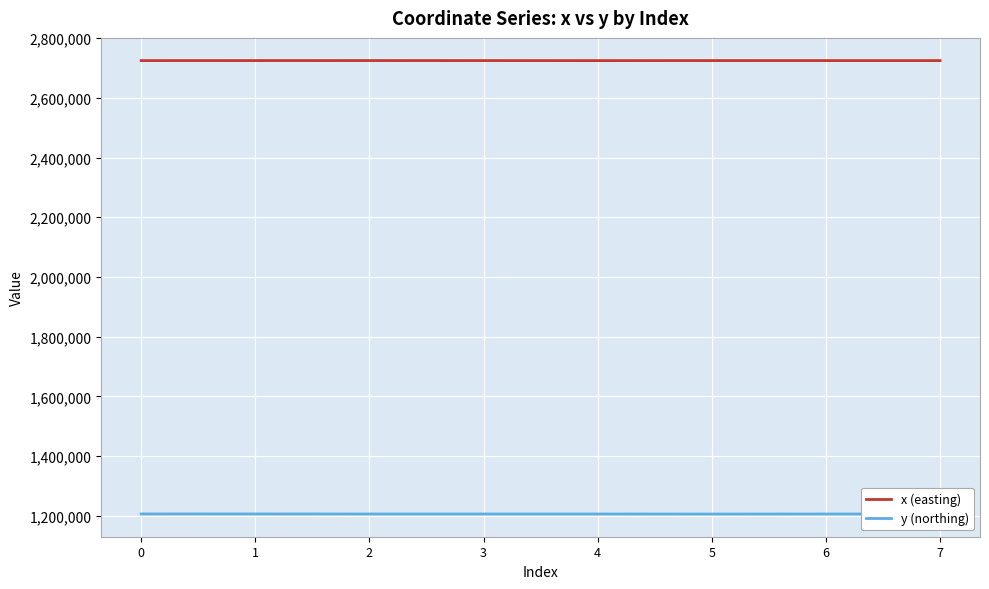

Is it true that y (northing) equals 729955.7 at 1?

False